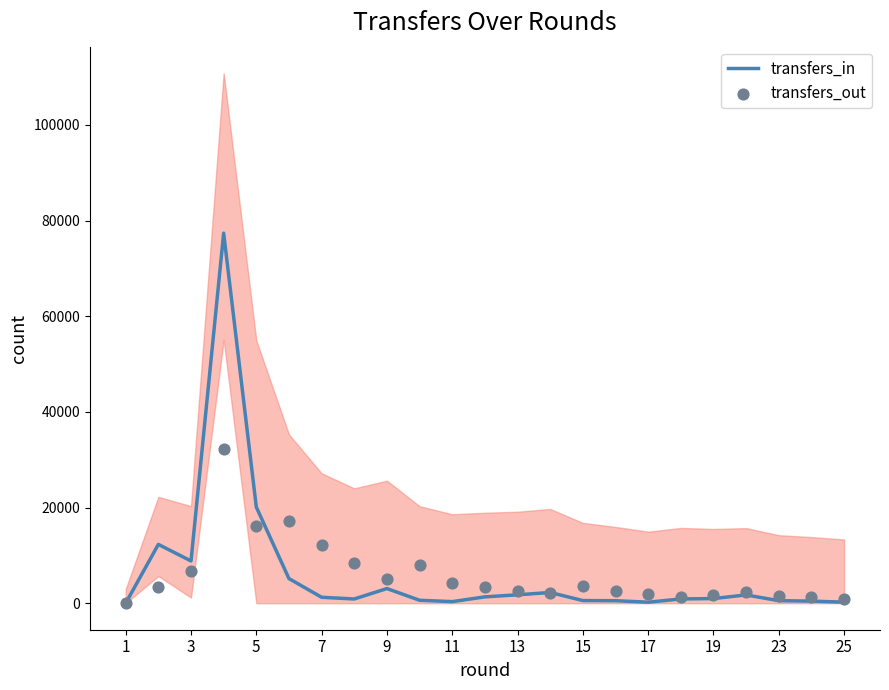

Which series has the widest spread of Y values?

transfers_in